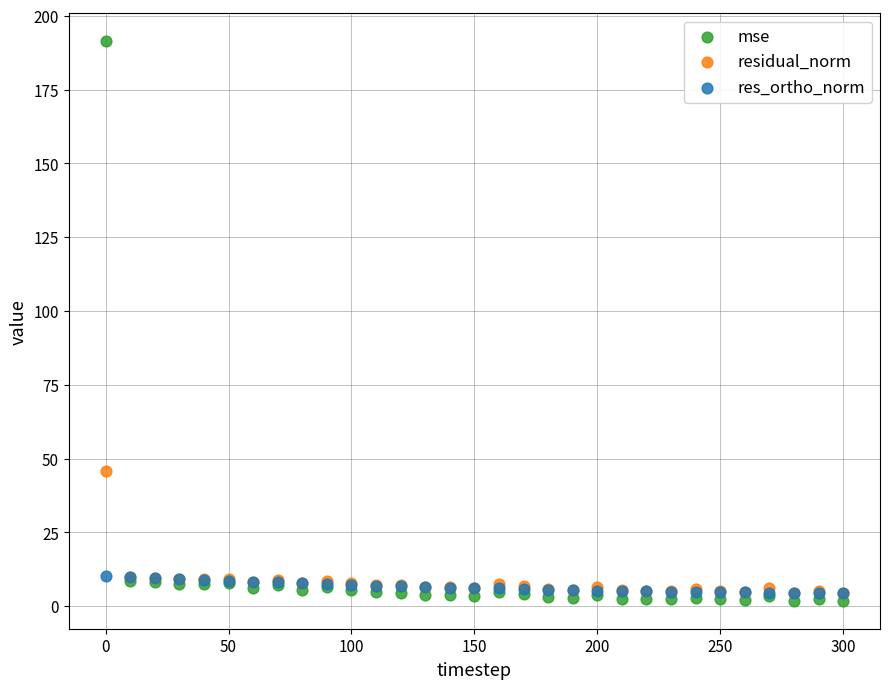

In the mse series, what Y value is closest to 96?

8.6